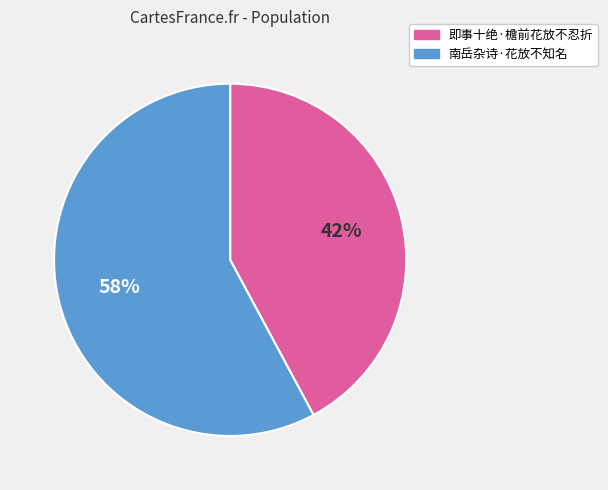

True or false: 即事十绝·檐前花放不忍折 accounts for 42% of the total.

True